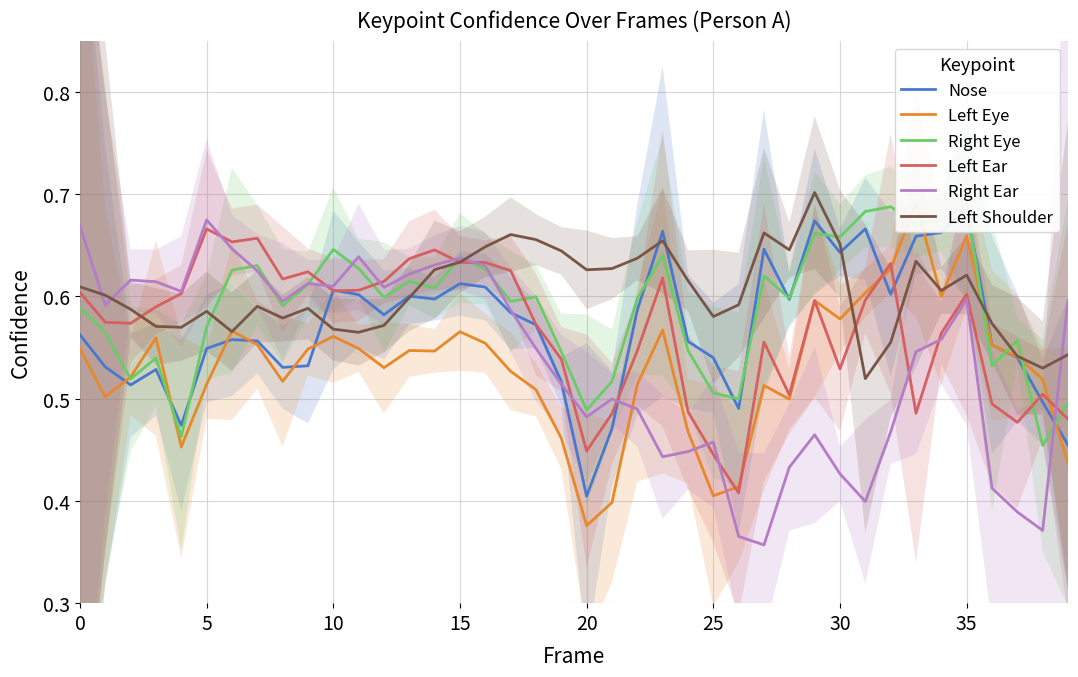

True or false: Left Shoulder has a value of 0.2 at 11.

False